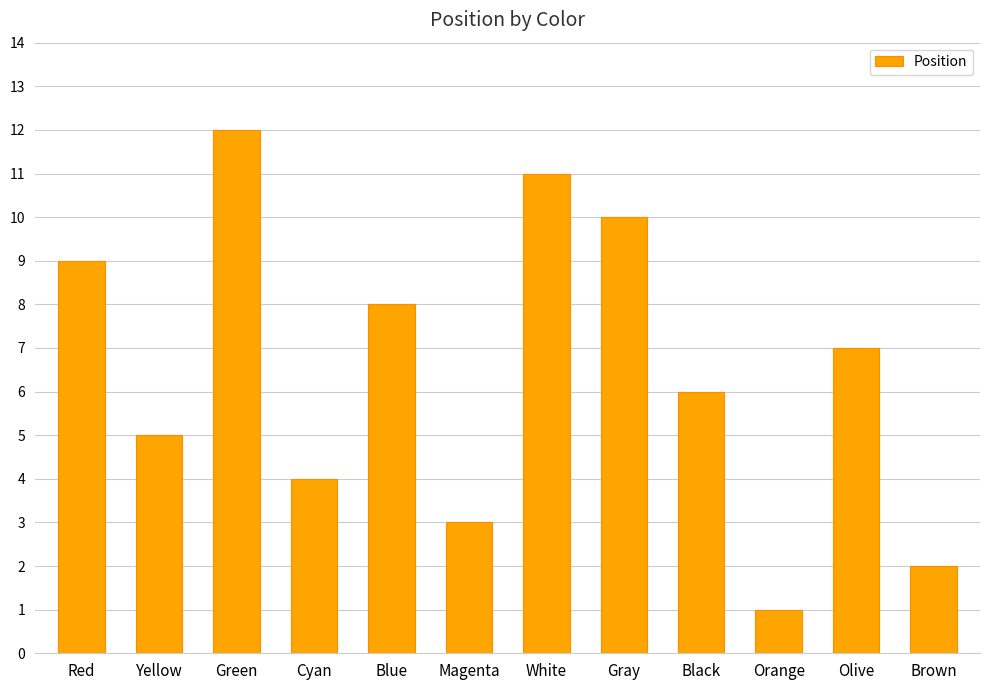

What is the difference between the values at Gray and White?

1